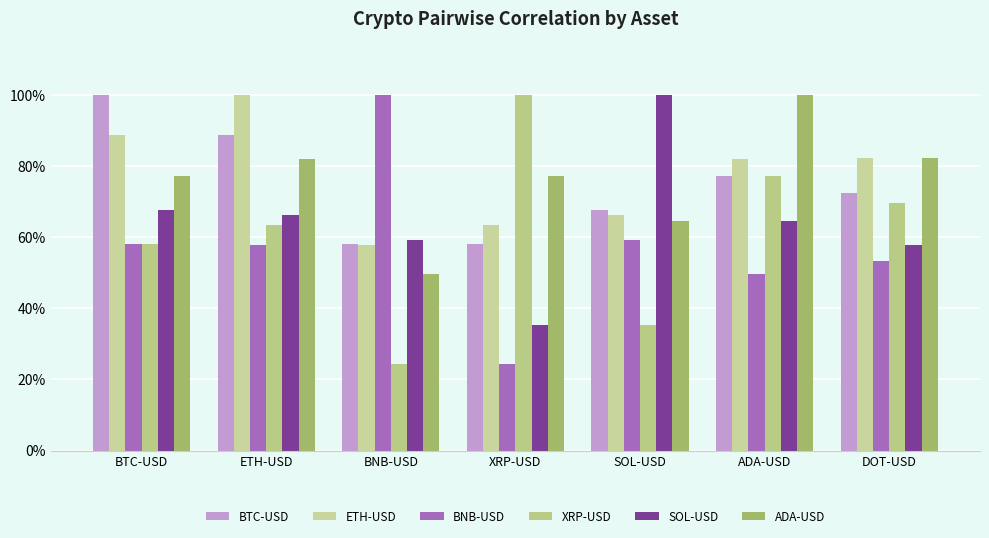

Does the chart contain stacked bars?

No